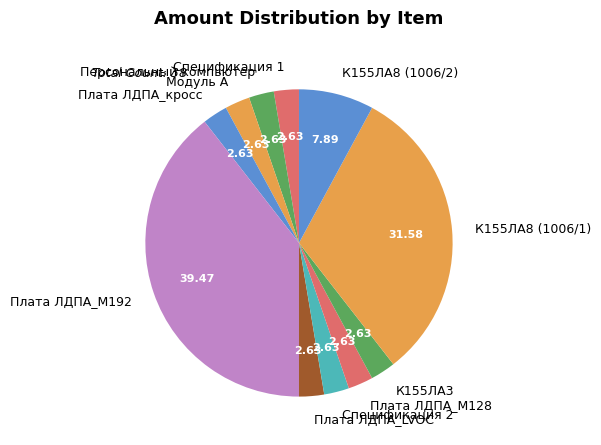

Count the number of slices in the pie.

11